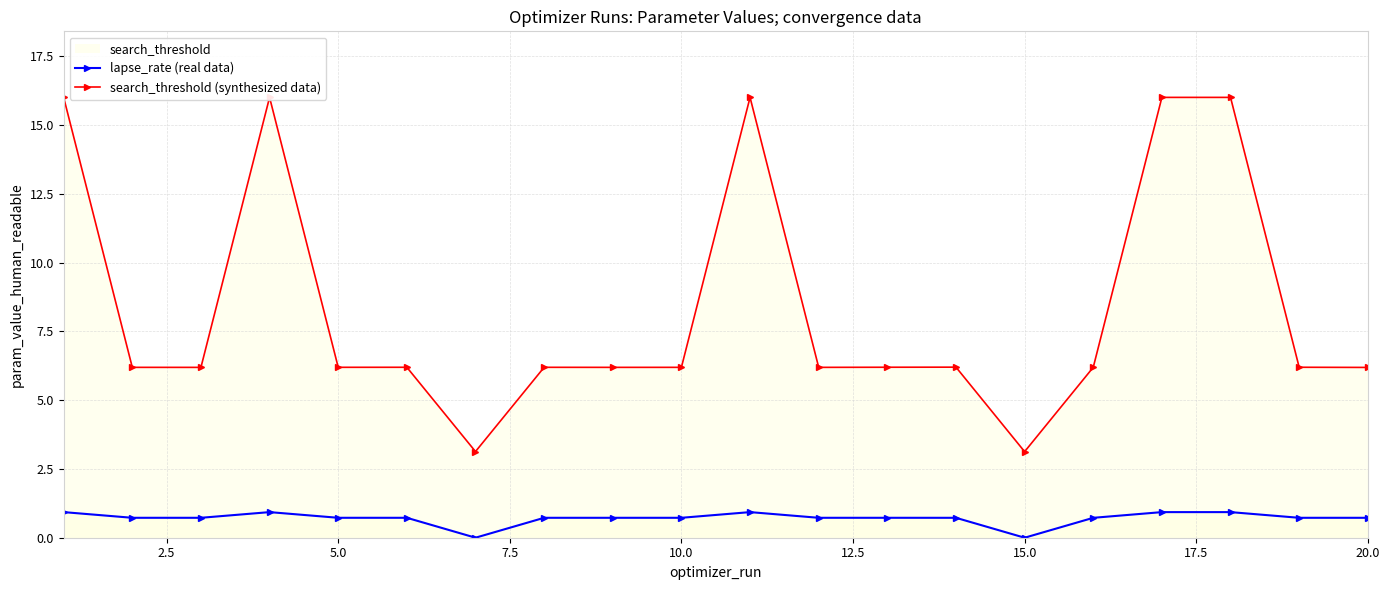

The value of search_threshold (synthesized data) at 15.0 is 3.1. True or false?

True